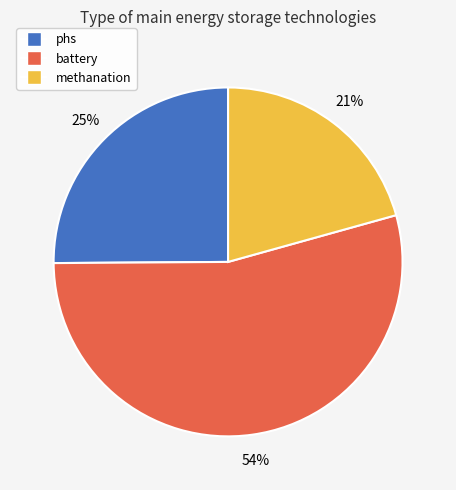

To the nearest percent, what portion does methanation represent?

21%